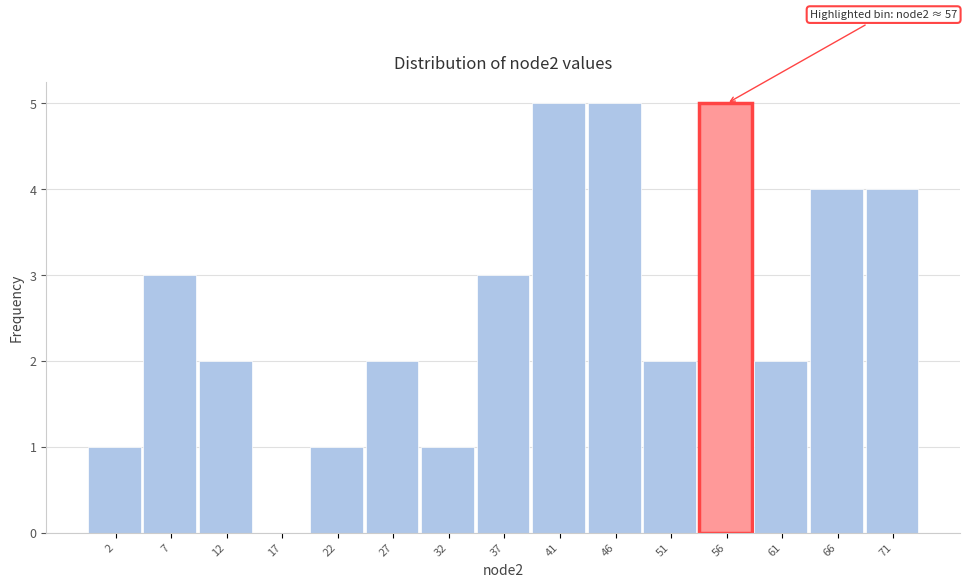

Reading right to left, list all the values displayed in this chart.

71=4	66=4	61=2	56=5	51=2	46=5	41=5	37=3	32=1	27=2	22=1	17=0	12=2	7=3	2=1